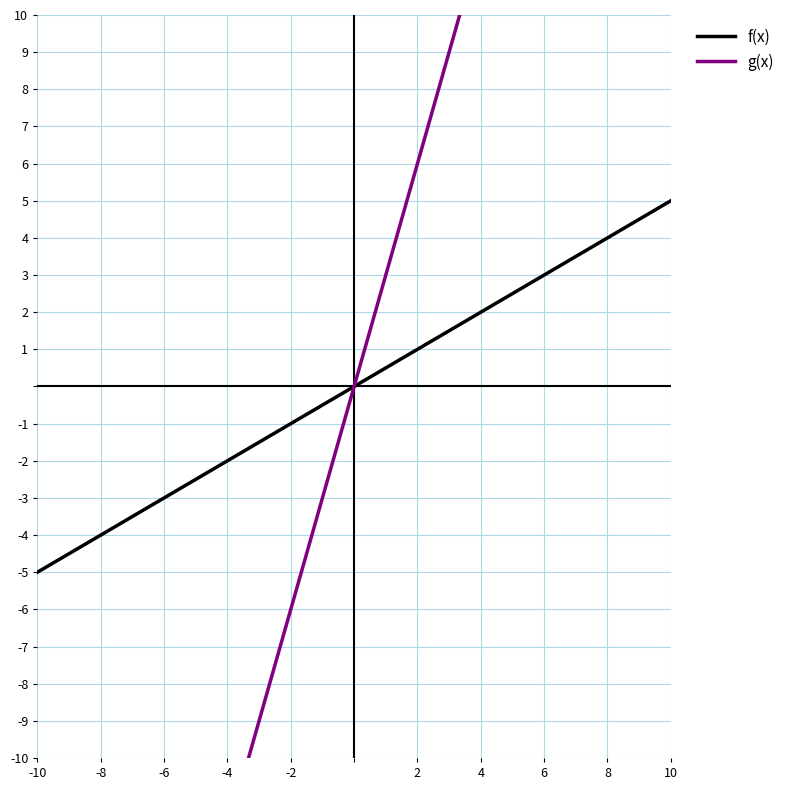

Reading left to right, extract all data points from this chart.

f(x): -5.0	-4.5	-4.1	-3.6	-3.2	-2.7	-2.3	-1.8	-1.4	-0.9	-0.5	0.0	0.5	0.9	1.4	1.8	2.3	2.7	3.2	3.6	4.1	4.5	5.0
g(x): -30.0	-27.3	-24.5	-21.8	-19.1	-16.4	-13.6	-10.9	-8.2	-5.5	-2.7	0.0	2.7	5.5	8.2	10.9	13.6	16.4	19.1	21.8	24.5	27.3	30.0